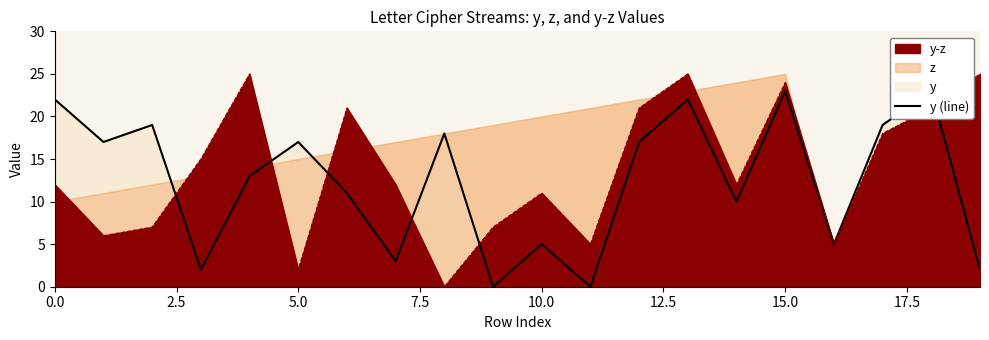

Reading right to left, transcribe all the data shown in this chart.

2	23	19	5	23	10	22	17	0	5	0	18	3	11	17	13	2	19	17	22